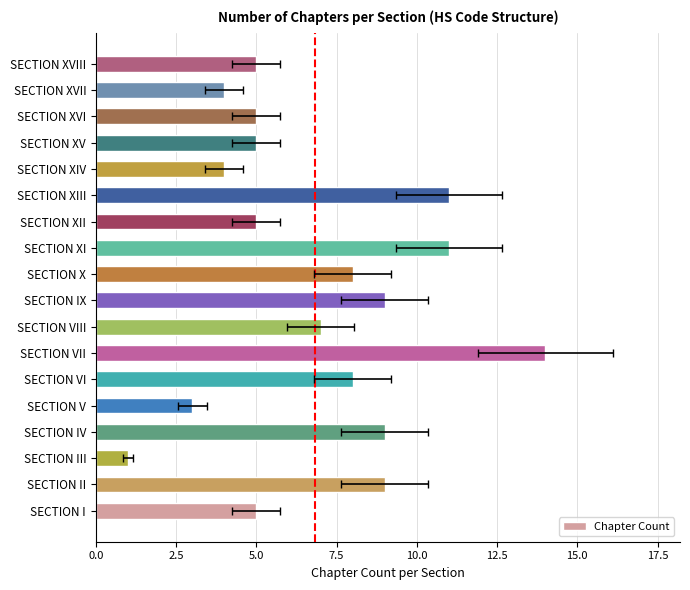

What is the ratio of the value at 5.0 to the value at 10.0?

0.3